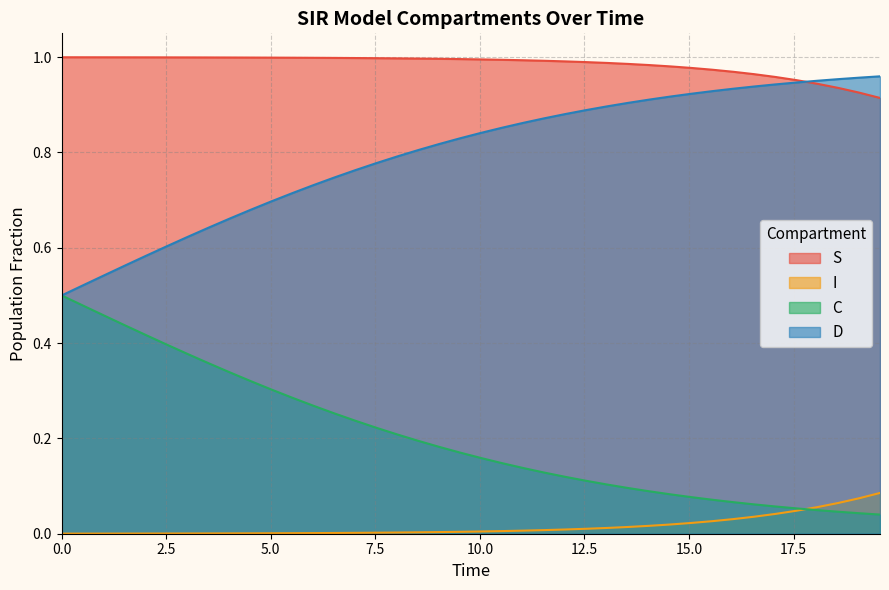

True or false: S and C cross at least once.

False